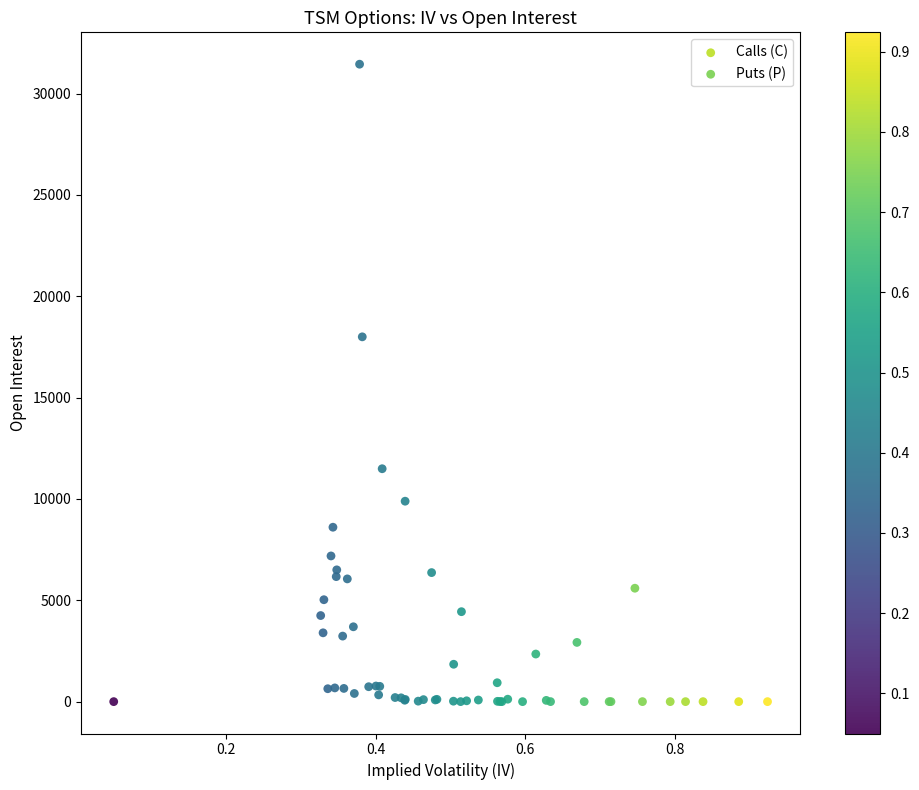

Which series reaches the maximum Y coordinate?

Calls (C)